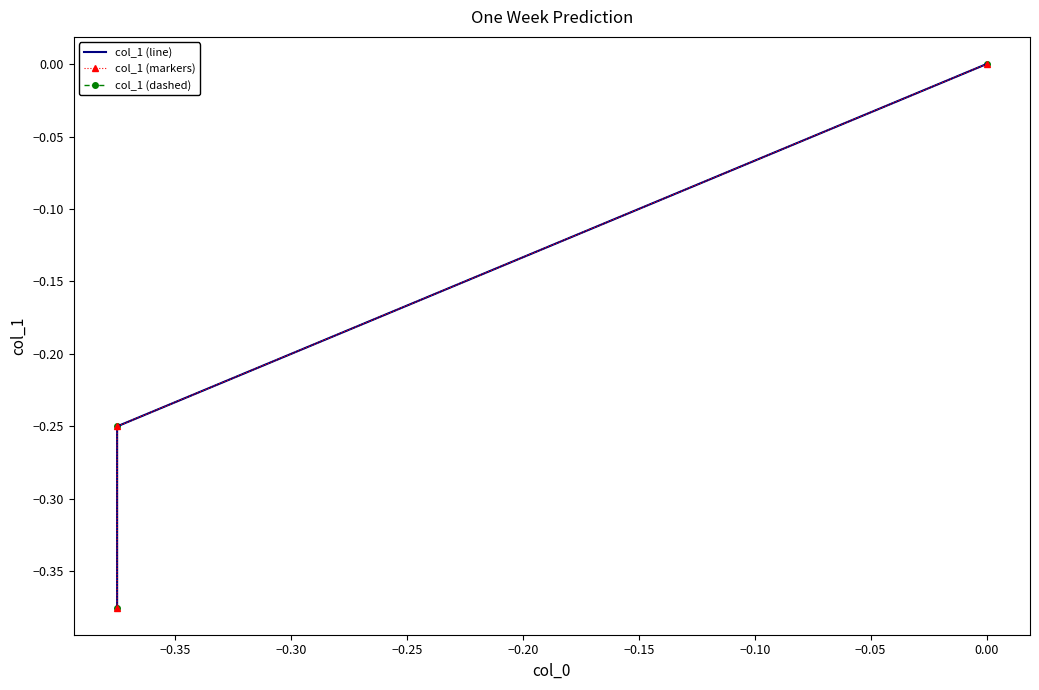

What is the average value of the col_1 (line) series?

-0.2